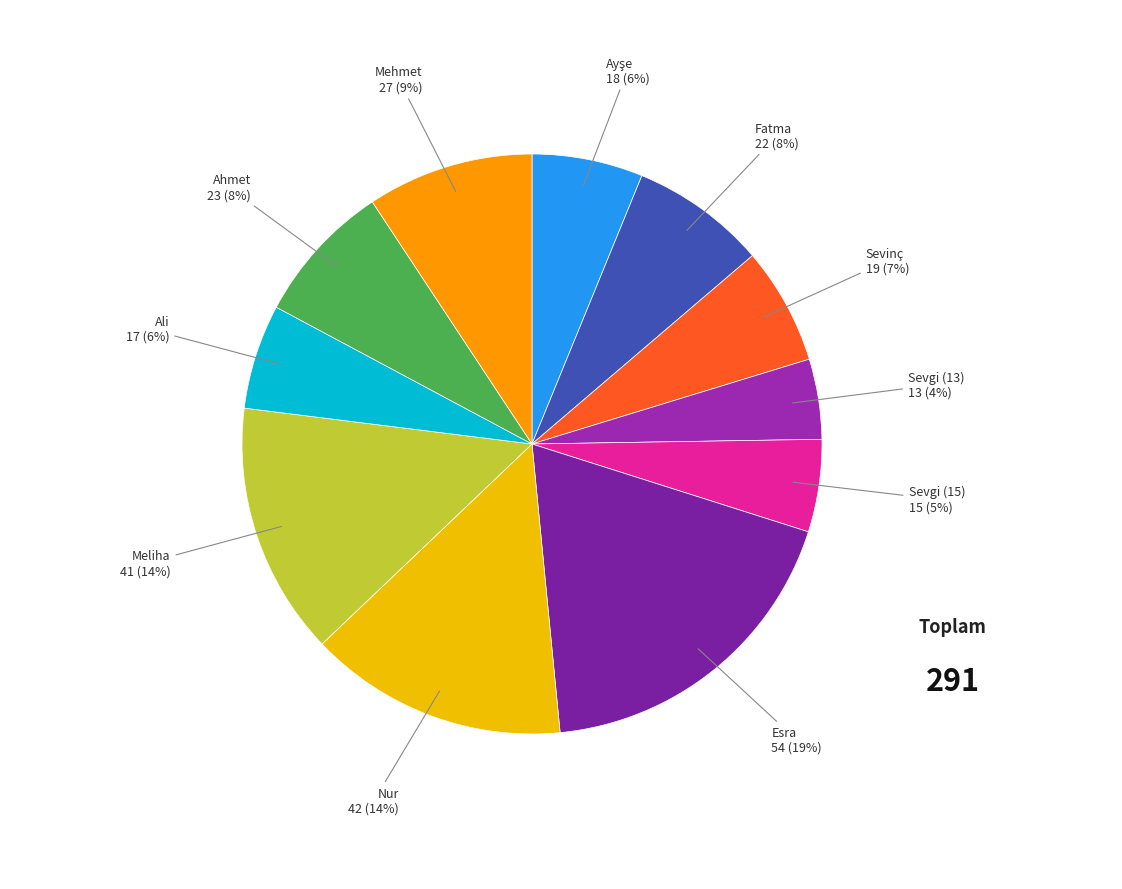

To the nearest percent, what is the average slice percentage?

9%